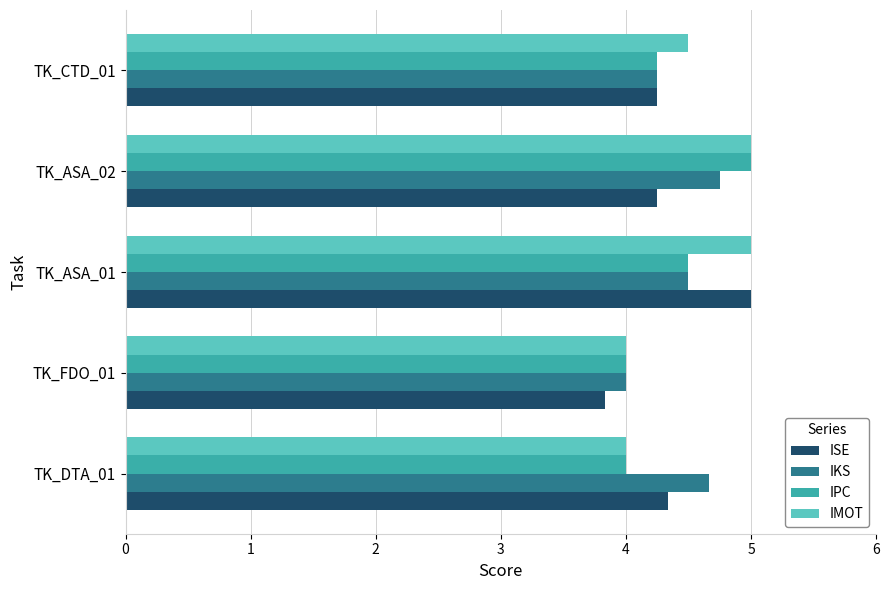

At how many categories does at least one series exceed 3?

5